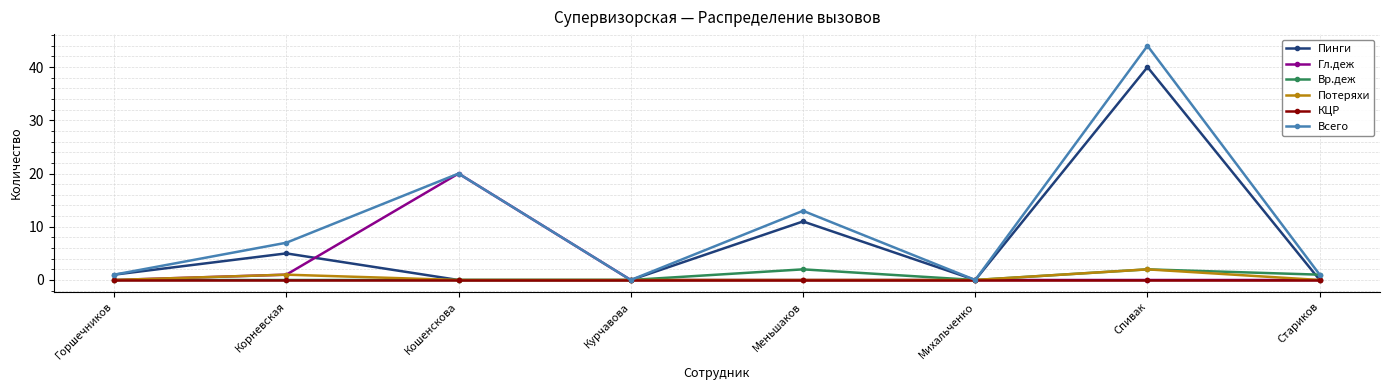

Count the number of categories in the chart.

8